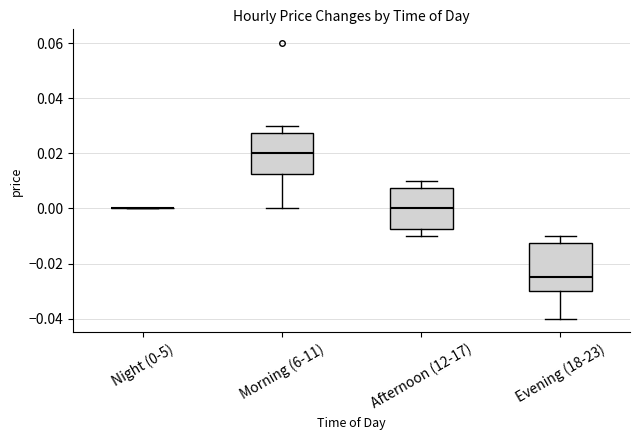

Which box is the tallest, from its lower edge to its upper edge?

Evening (18-23)